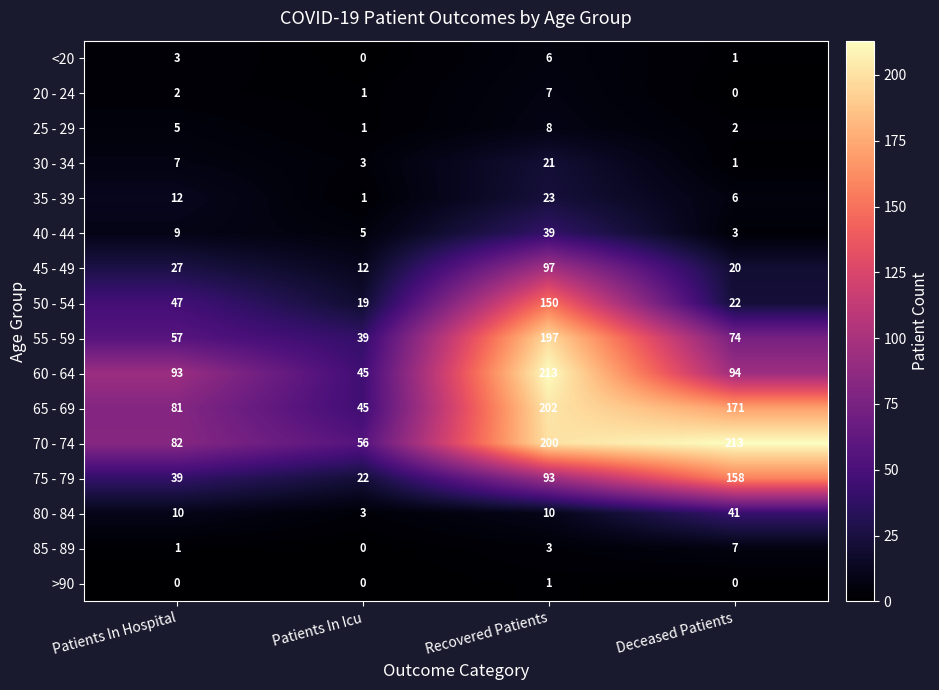

Which series has the widest spread of values?

60 - 64